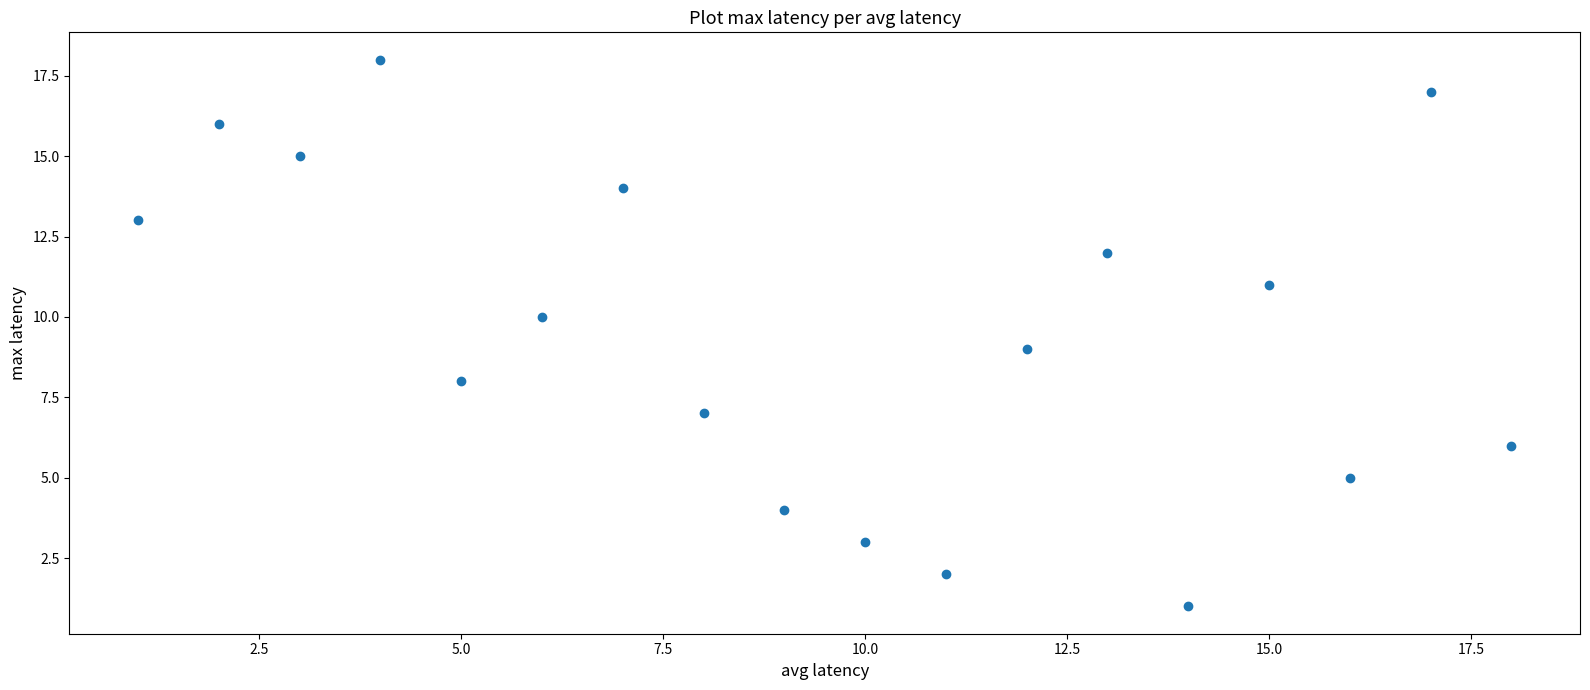

What is the range of Y values (max minus min)?

17